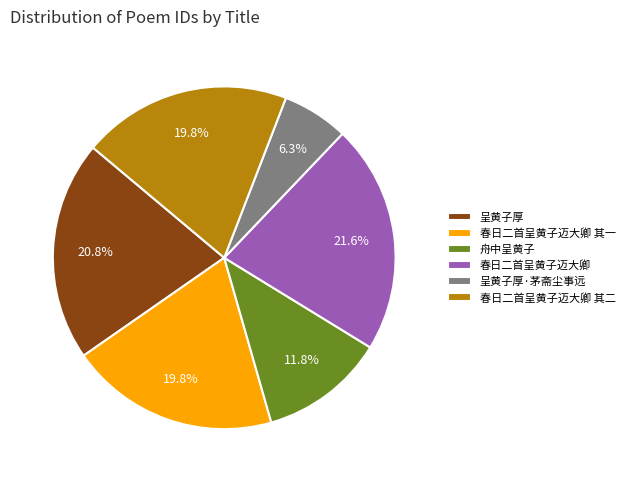

Which category has the biggest portion of the pie?

春日二首呈黄子迈大卿